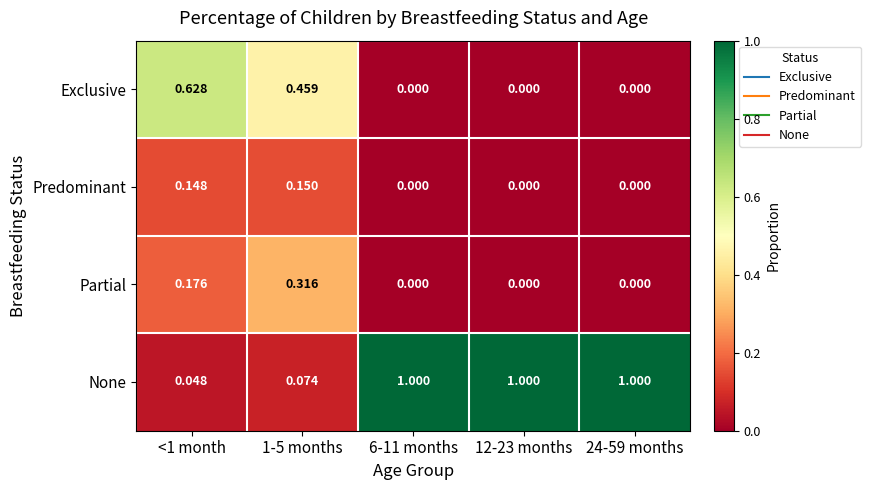

Which series has the widest spread of values?

None